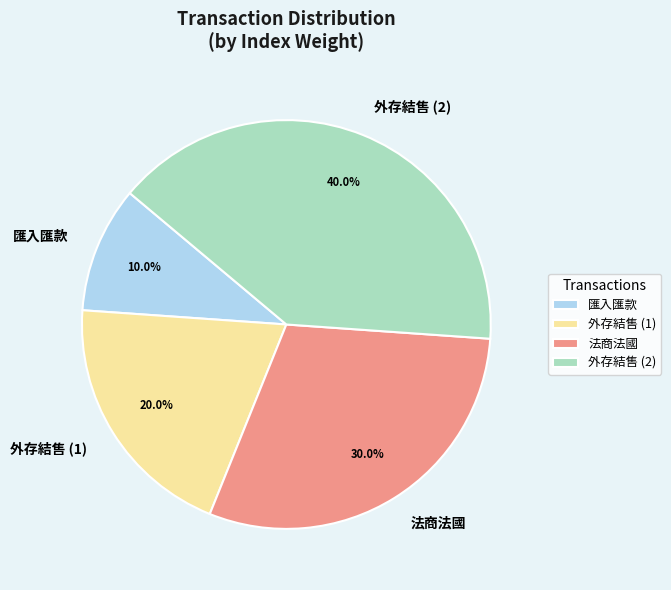

To the nearest percent, what is the combined percentage of 外存結售 (1) and 法商法國?

50%